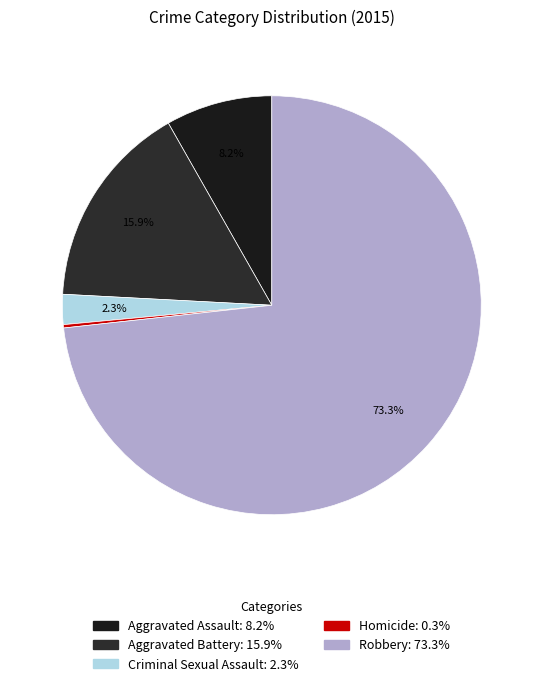

What is the ratio of the value at Criminal Sexual Assault to the value at Aggravated Battery?

0.1